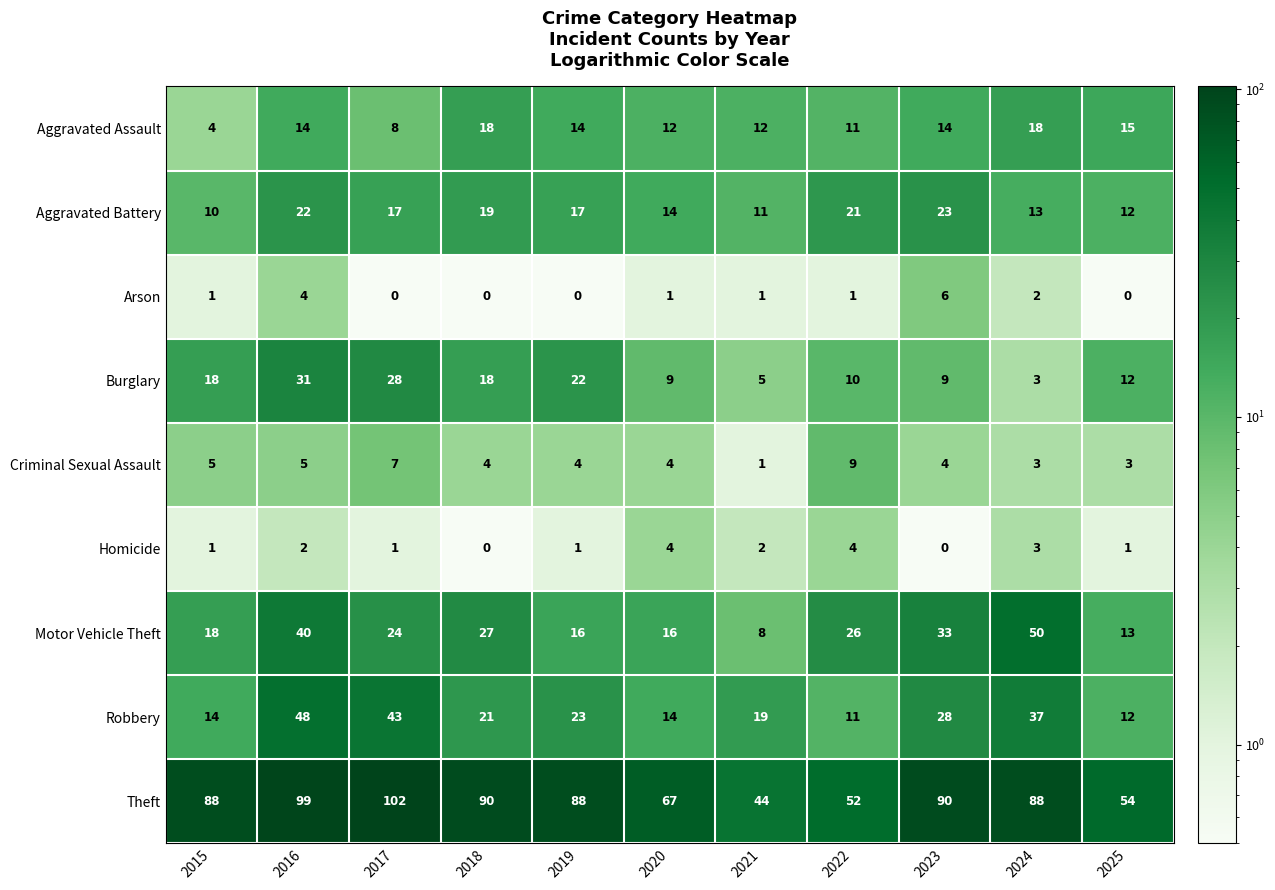

What value does the Motor Vehicle Theft series have at 2021?

8